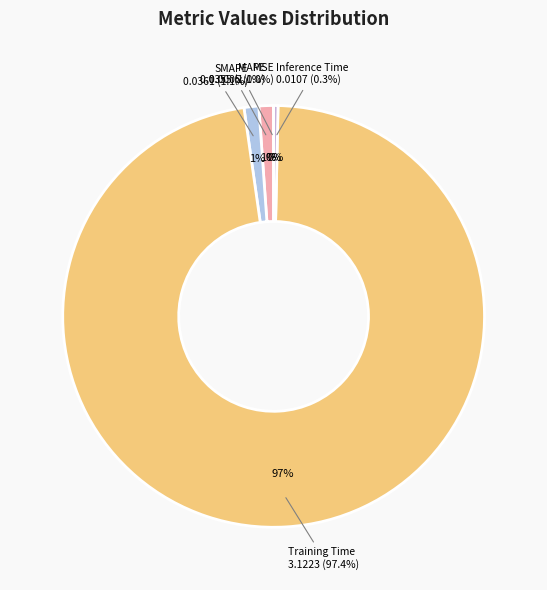

Rank the categories by value from highest to lowest.

Training Time, SMAPE, MAPE, Inference Time, MSE